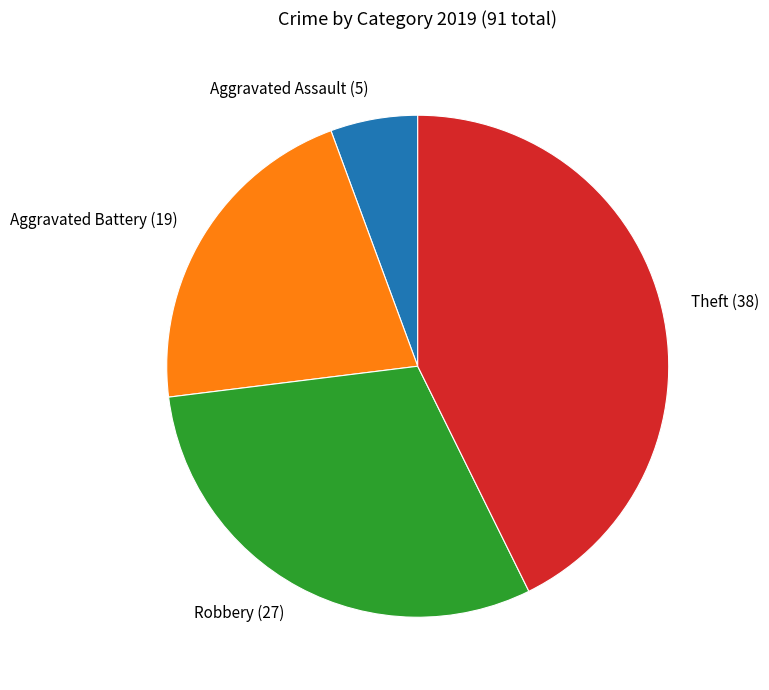

Rank the categories by value from highest to lowest.

Theft, Robbery, Aggravated Battery, Aggravated Assault